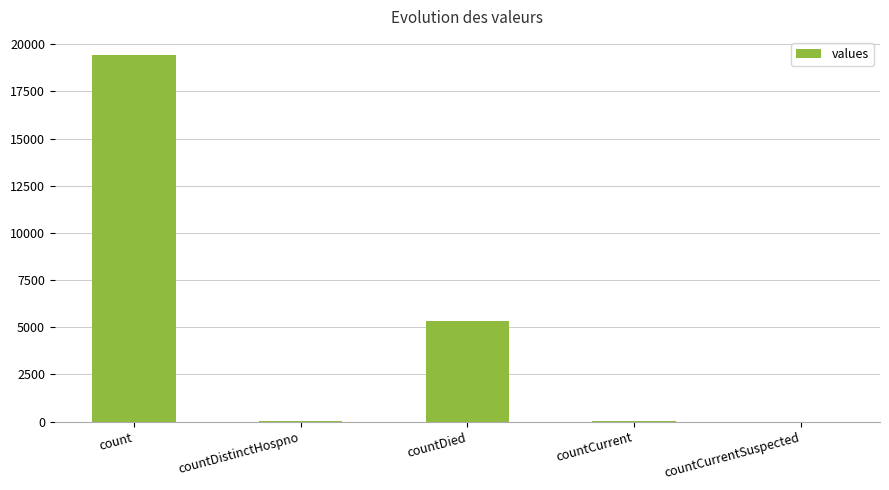

What is the sum of all values?

24875